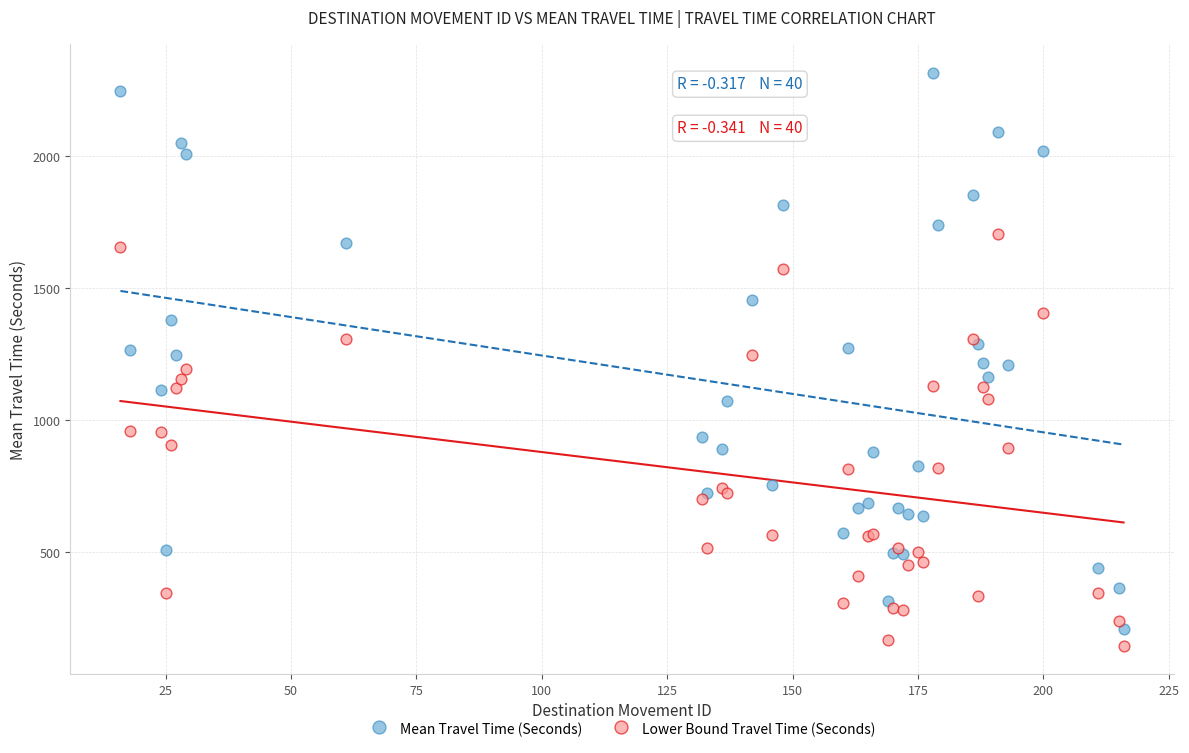

Which series contains the highest Y value?

Mean Travel Time (Seconds)